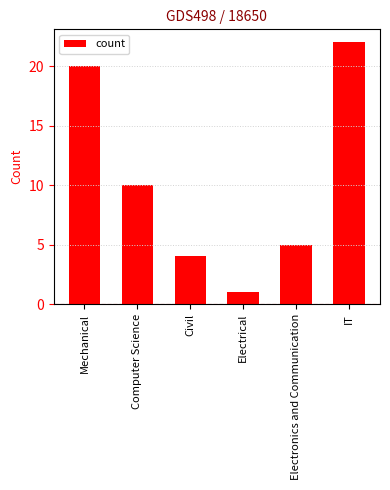

What is the minimum value shown in the chart?

1